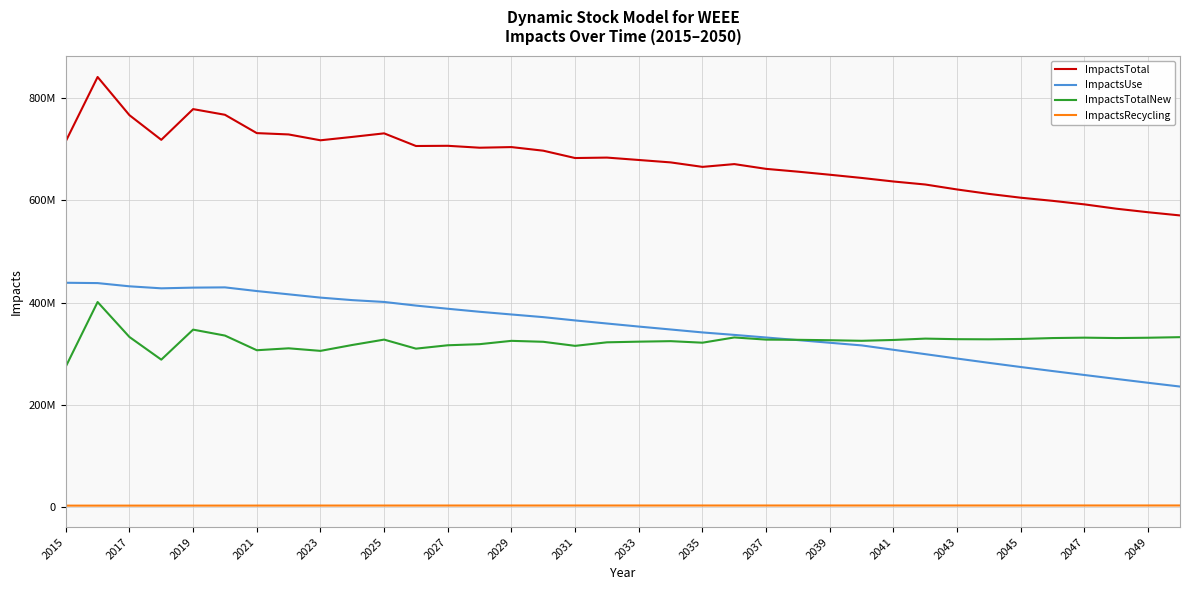

What are all the series names shown in the legend?

ImpactsTotal, ImpactsUse, ImpactsTotalNew, ImpactsRecycling